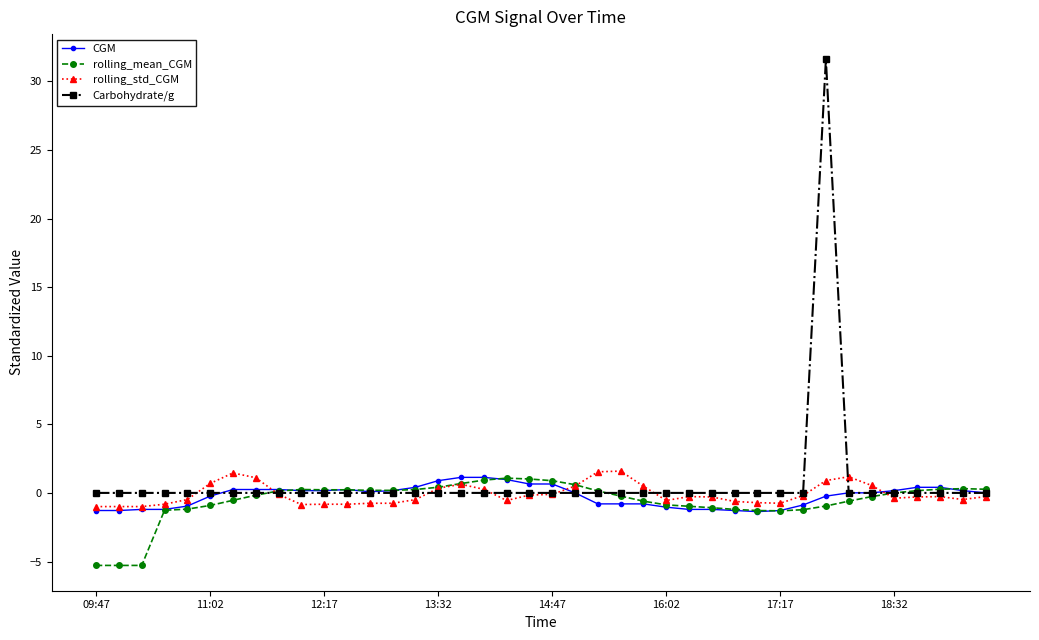

What is the maximum value for rolling_mean_CGM?

1.1